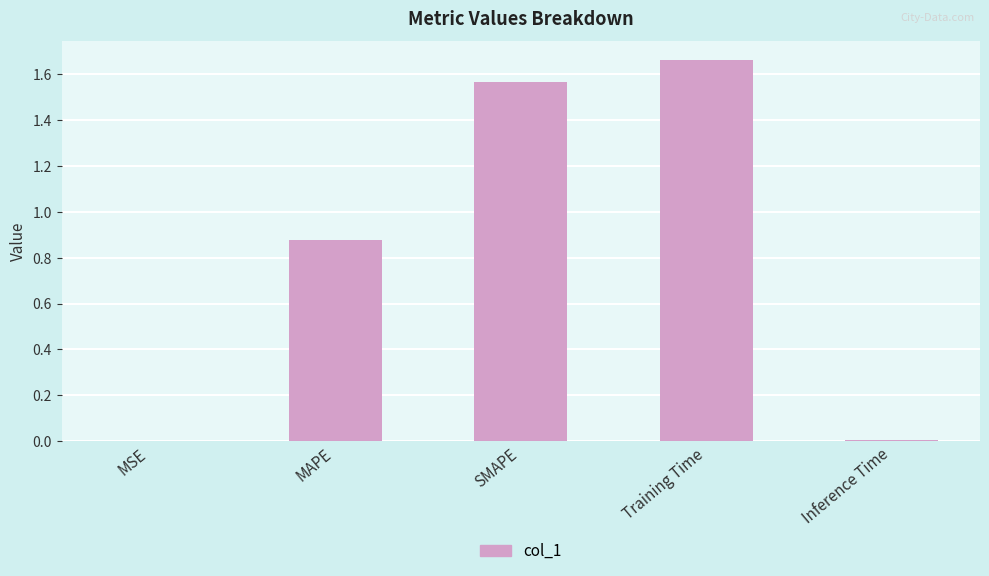

Which category has the highest value across all series?

Training Time